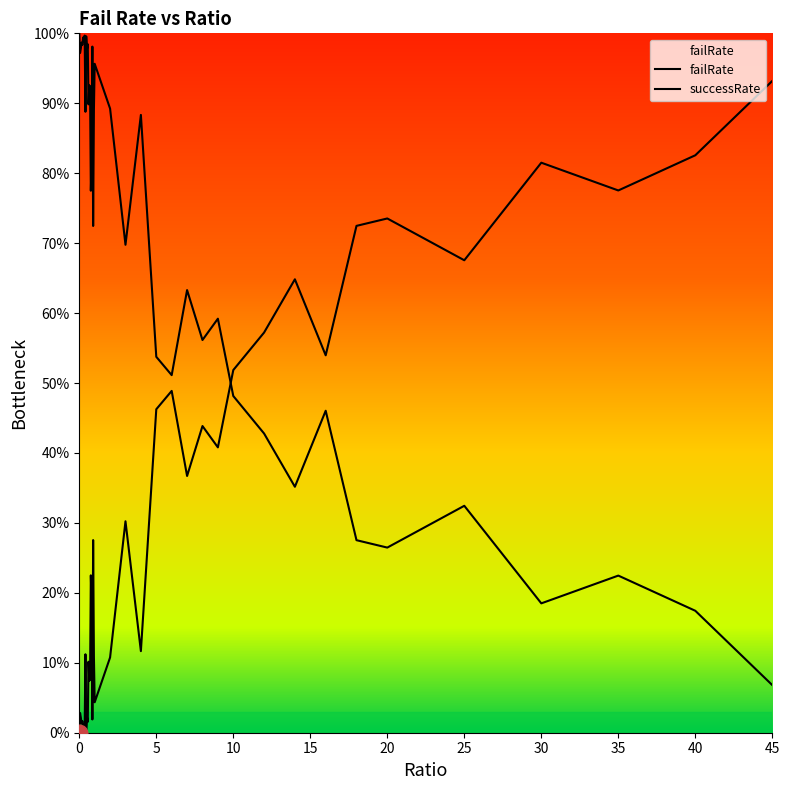

Does the chart have visible grid lines?

No